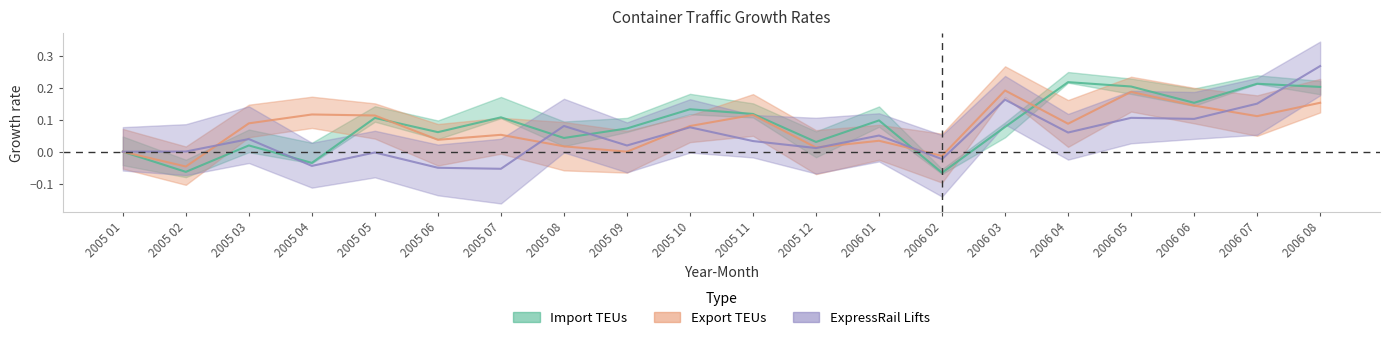

Which series has the largest range (max minus min)?

ExpressRail Lifts